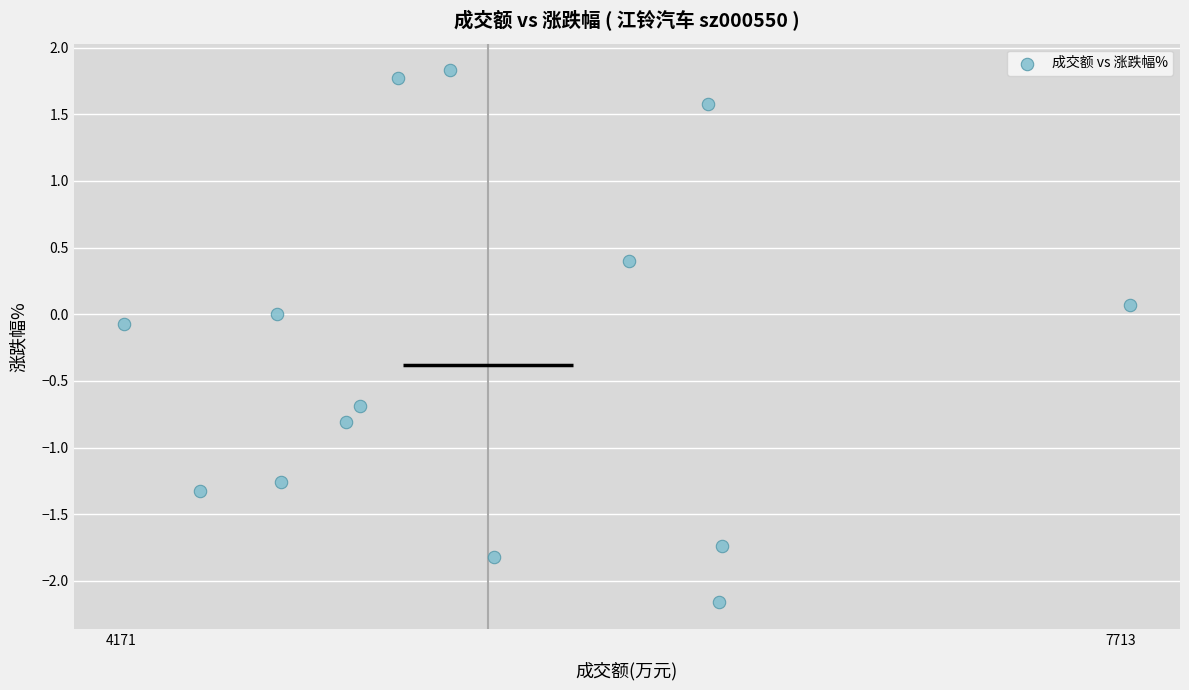

What is the range of X values (max minus min)?

3565.4